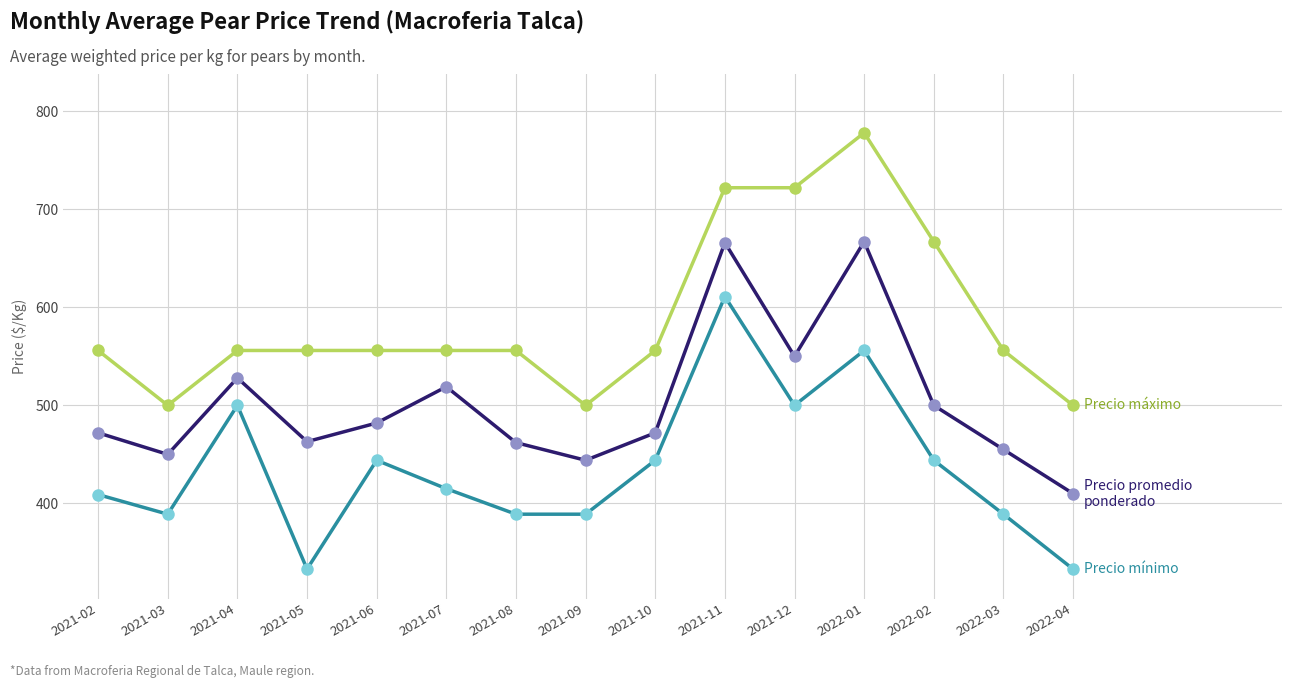

What is the smallest value displayed?

333